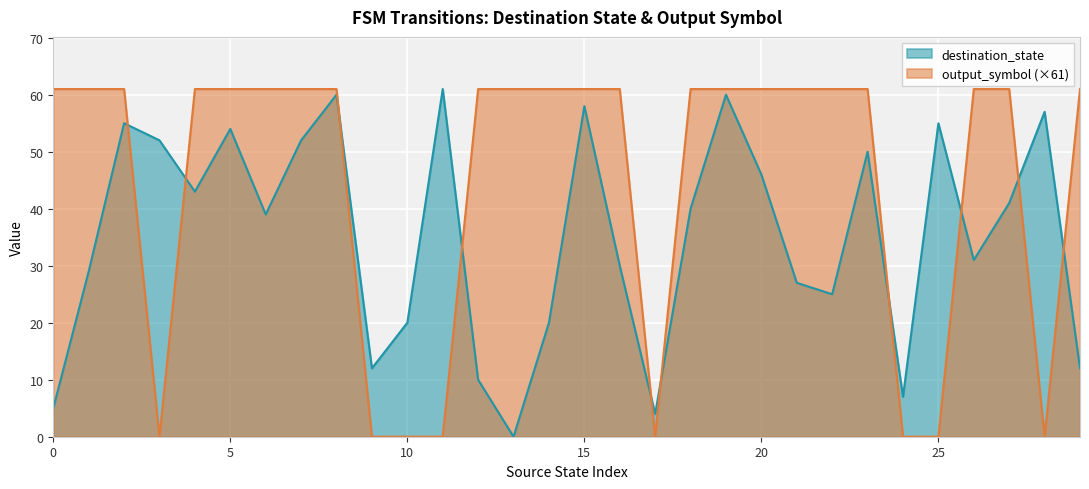

How many intersections are there between output_symbol and destination_state?

10